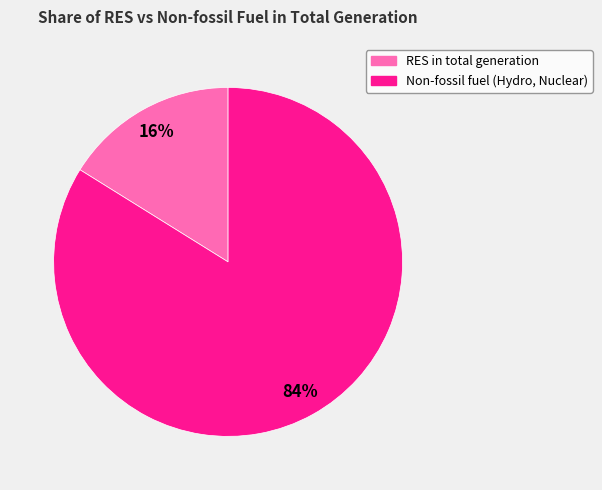

Is there a majority slice in this chart?

Yes